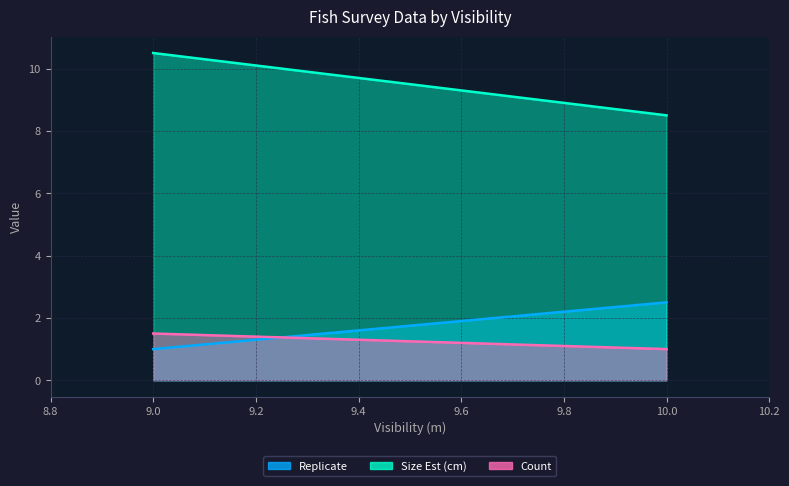

Count the number of categories in the chart.

2